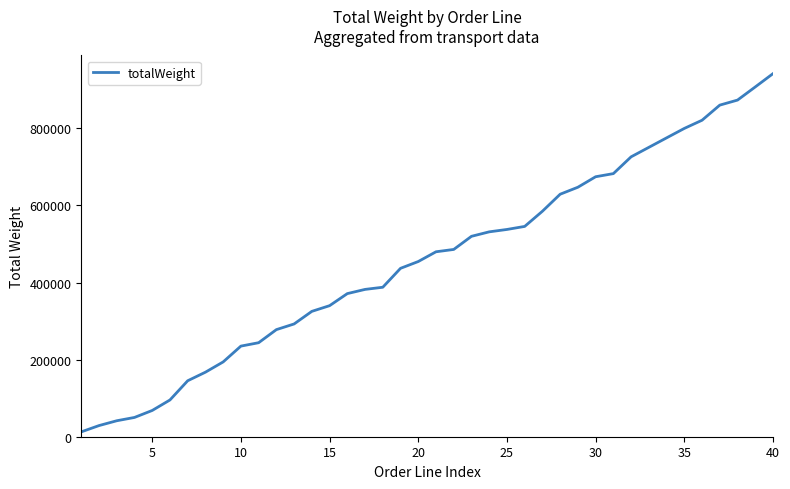

What is the difference between the maximum and minimum values?

929193.5